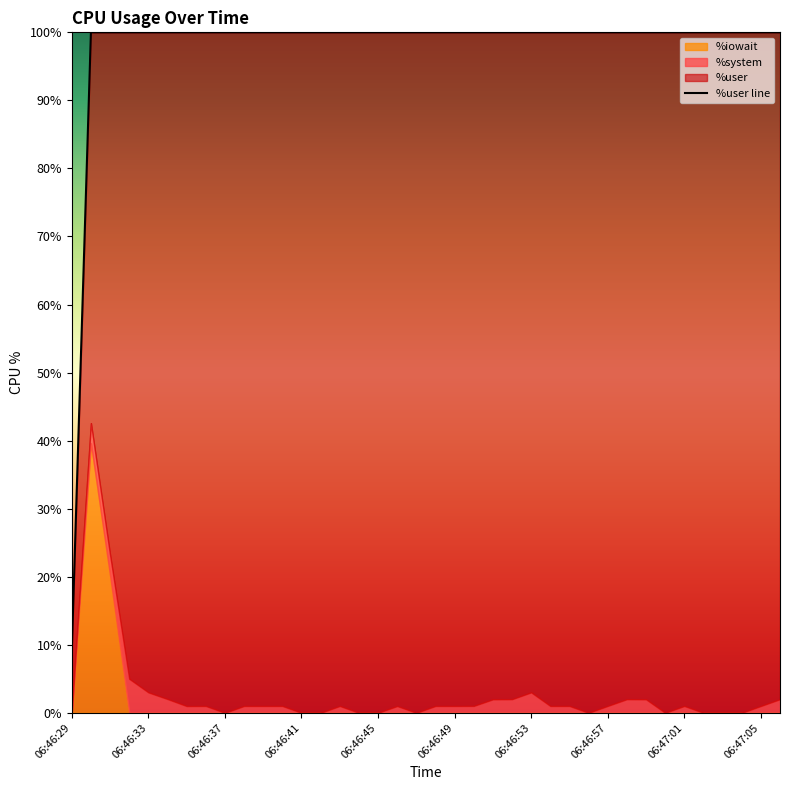

What is the greatest value displayed?

100.0